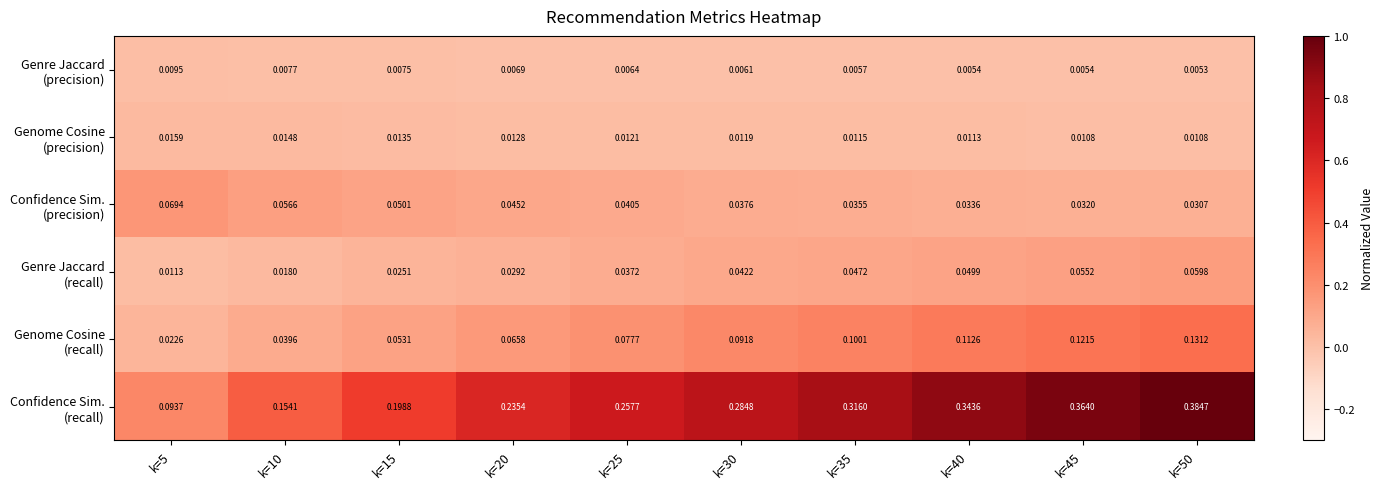

How many distinct data groups are displayed?

6